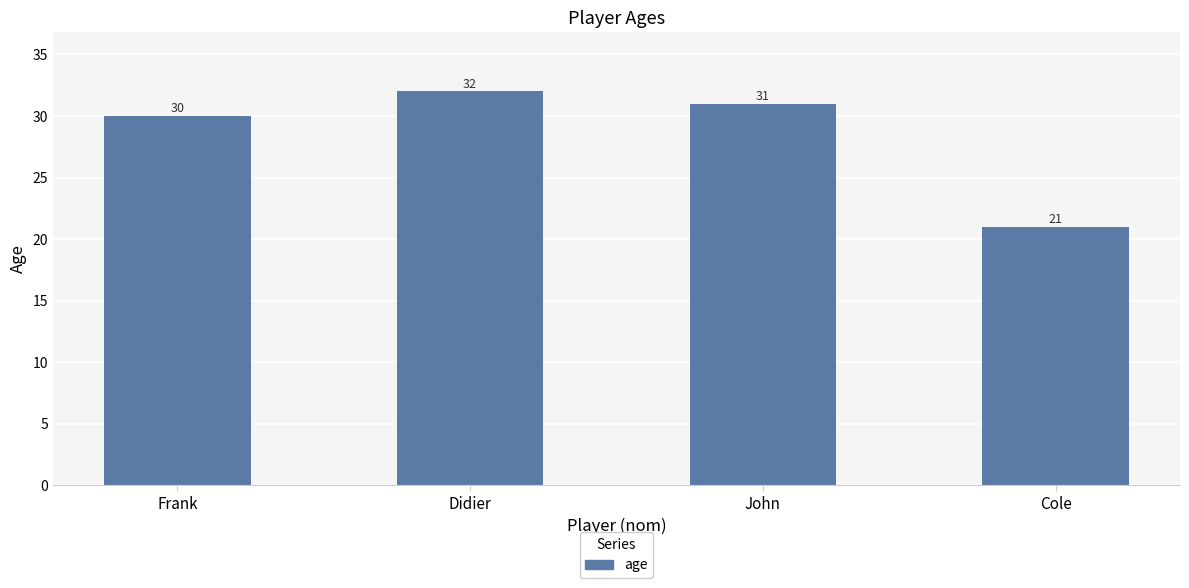

What is the sum of all values?

114